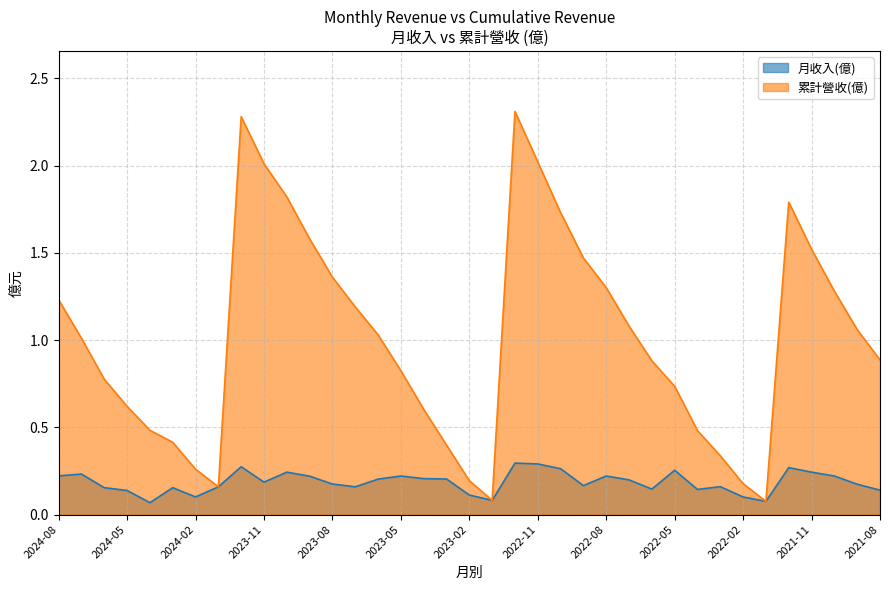

What is the sum of all 累計營收(億) values?

37.5